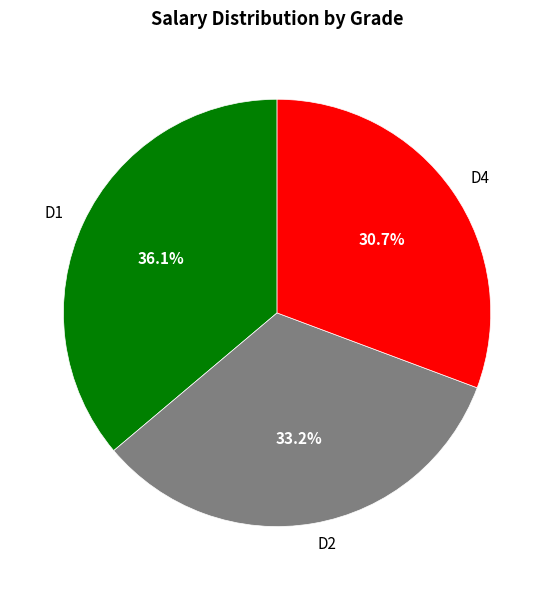

Count the number of slices in the pie.

3